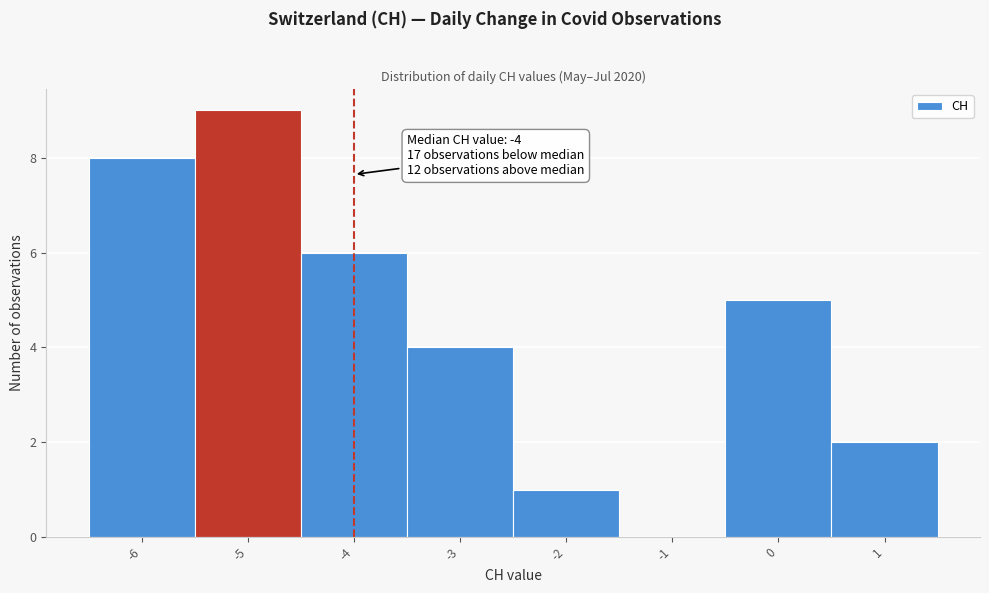

Over which range of the x-axis is the bar tallest?

-5.5 to -4.5